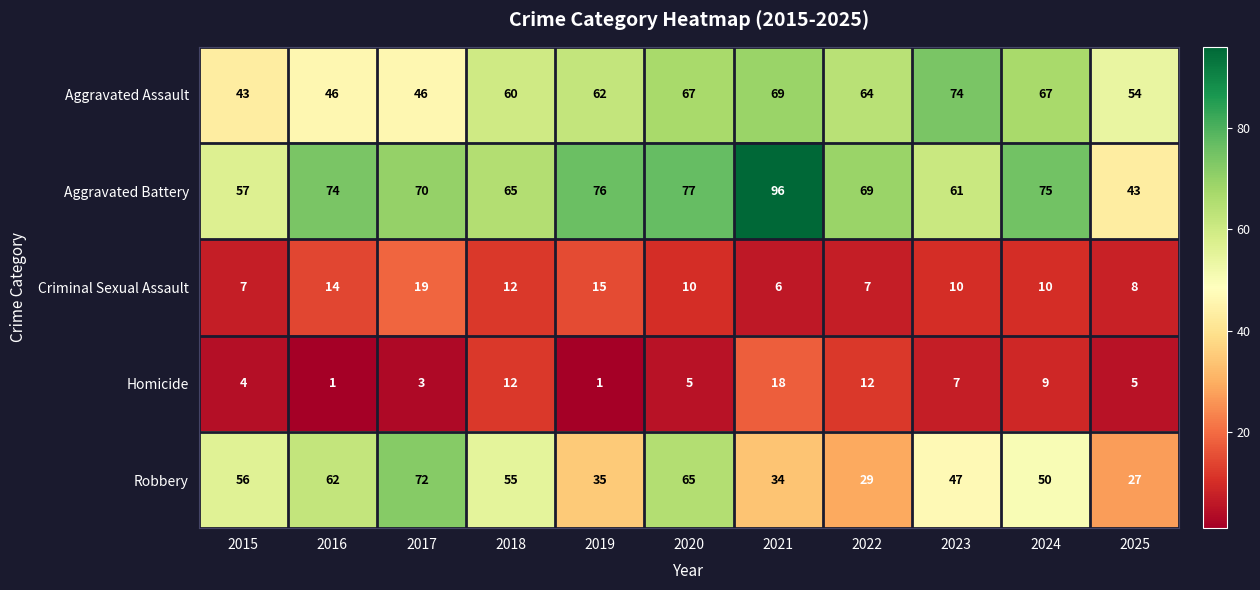

The Criminal Sexual Assault series shows 24 at 2019. True or false?

False